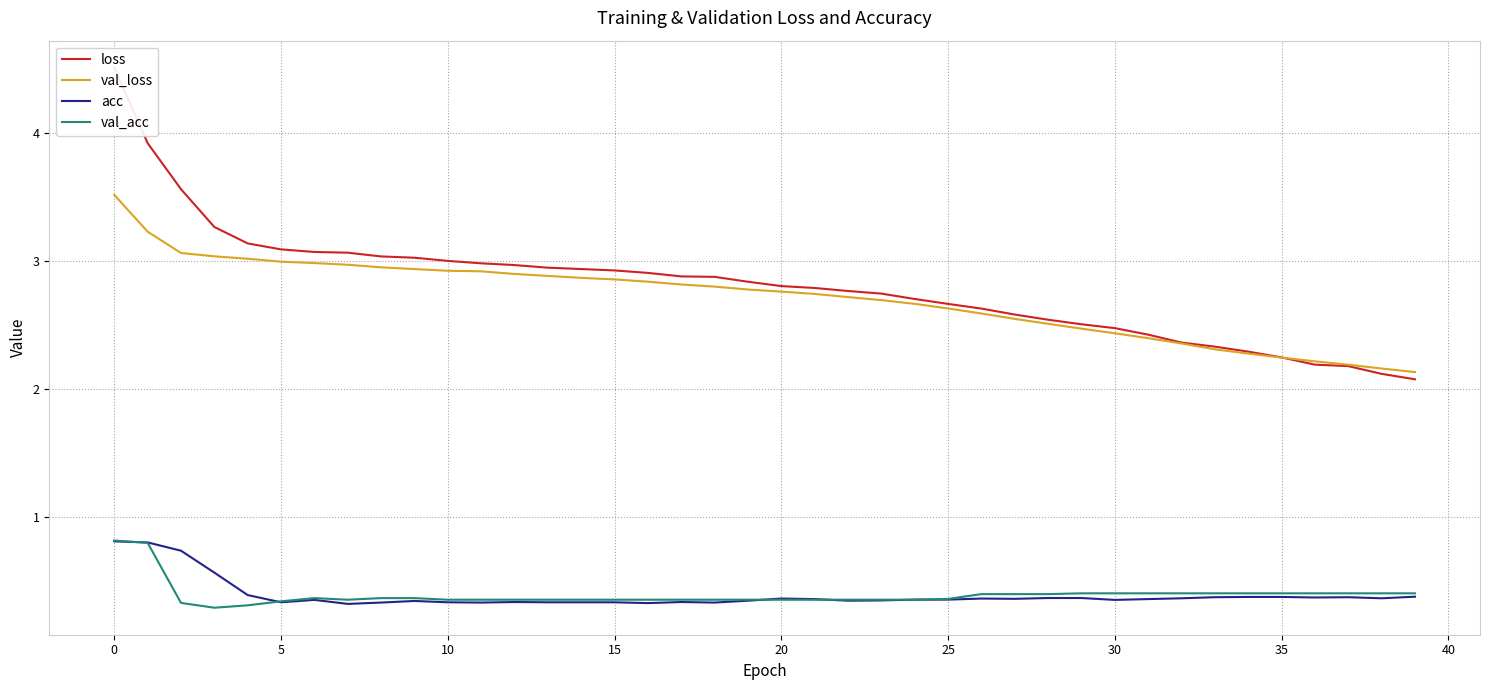

Reading left to right, extract all data points from this chart.

loss: 4.5	3.9	3.6	3.3	3.1	3.1	3.1	3.1	3.0	3.0	3.0	3.0	3.0	2.9	2.9	2.9	2.9	2.9	2.9	2.8	2.8	2.8	2.8	2.7	2.7	2.7	2.6	2.6	2.5	2.5	2.5	2.4	2.4	2.3	2.3	2.2	2.2	2.2	2.1	2.1
val_loss: 3.5	3.2	3.1	3.0	3.0	3.0	3.0	3.0	3.0	2.9	2.9	2.9	2.9	2.9	2.9	2.9	2.8	2.8	2.8	2.8	2.8	2.7	2.7	2.7	2.7	2.6	2.6	2.6	2.5	2.5	2.4	2.4	2.4	2.3	2.3	2.2	2.2	2.2	2.2	2.1
acc: 0.8	0.8	0.7	0.6	0.4	0.3	0.4	0.3	0.3	0.3	0.3	0.3	0.3	0.3	0.3	0.3	0.3	0.3	0.3	0.3	0.4	0.4	0.3	0.4	0.4	0.4	0.4	0.4	0.4	0.4	0.4	0.4	0.4	0.4	0.4	0.4	0.4	0.4	0.4	0.4
val_acc: 0.8	0.8	0.3	0.3	0.3	0.3	0.4	0.4	0.4	0.4	0.4	0.4	0.4	0.4	0.4	0.4	0.4	0.4	0.4	0.4	0.4	0.4	0.4	0.4	0.4	0.4	0.4	0.4	0.4	0.4	0.4	0.4	0.4	0.4	0.4	0.4	0.4	0.4	0.4	0.4